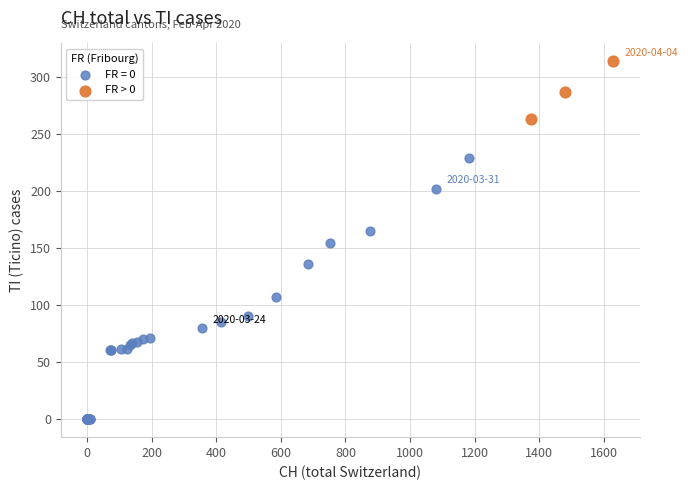

Which series contains the highest Y value?

FR > 0